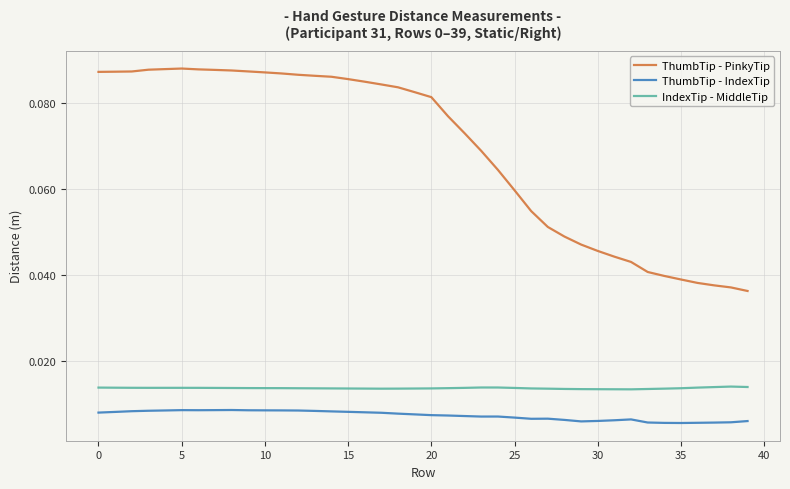

True or false: IndexTip - MiddleTip and ThumbTip - PinkyTip intersect in this chart.

False